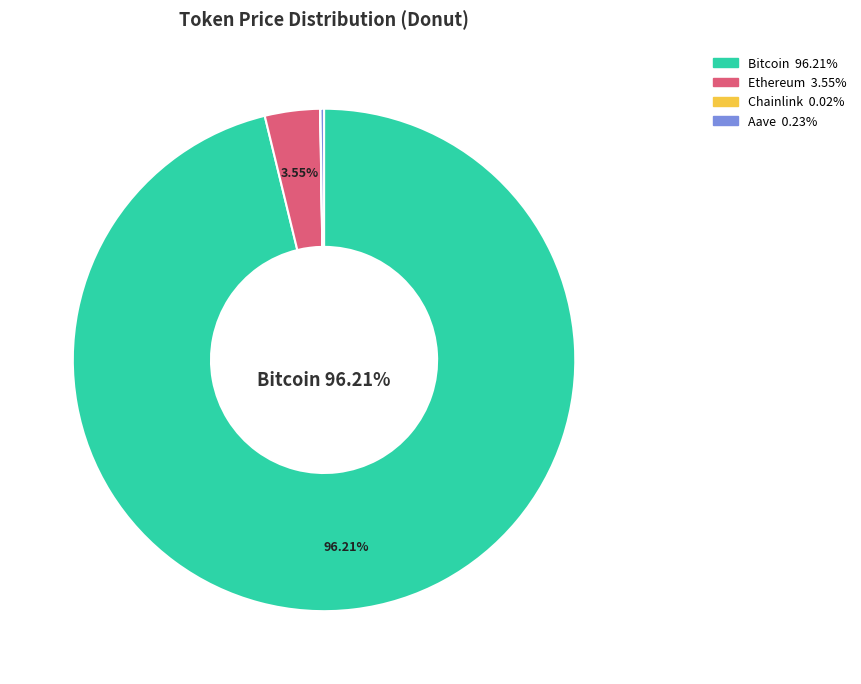

Is there any slice that represents more than half of the pie?

Yes